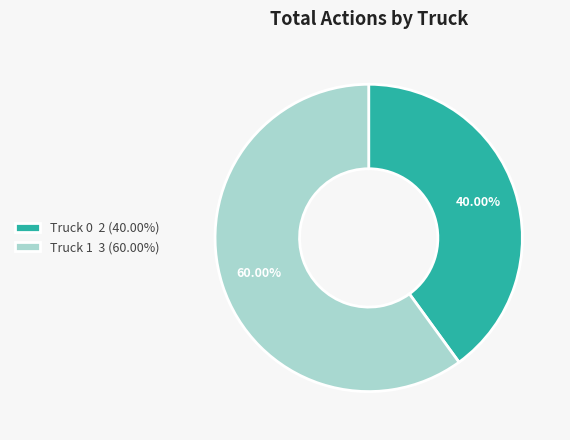

Which category has the smallest portion of the pie?

Truck 0